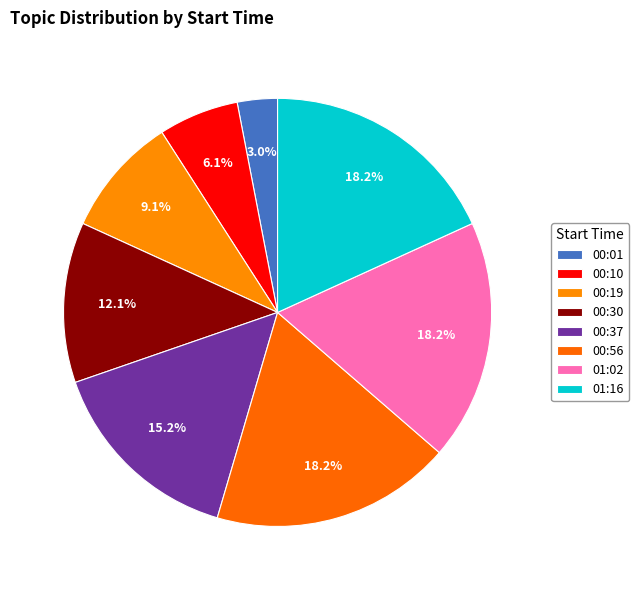

Does 01:16 account for over 50% of the chart?

No